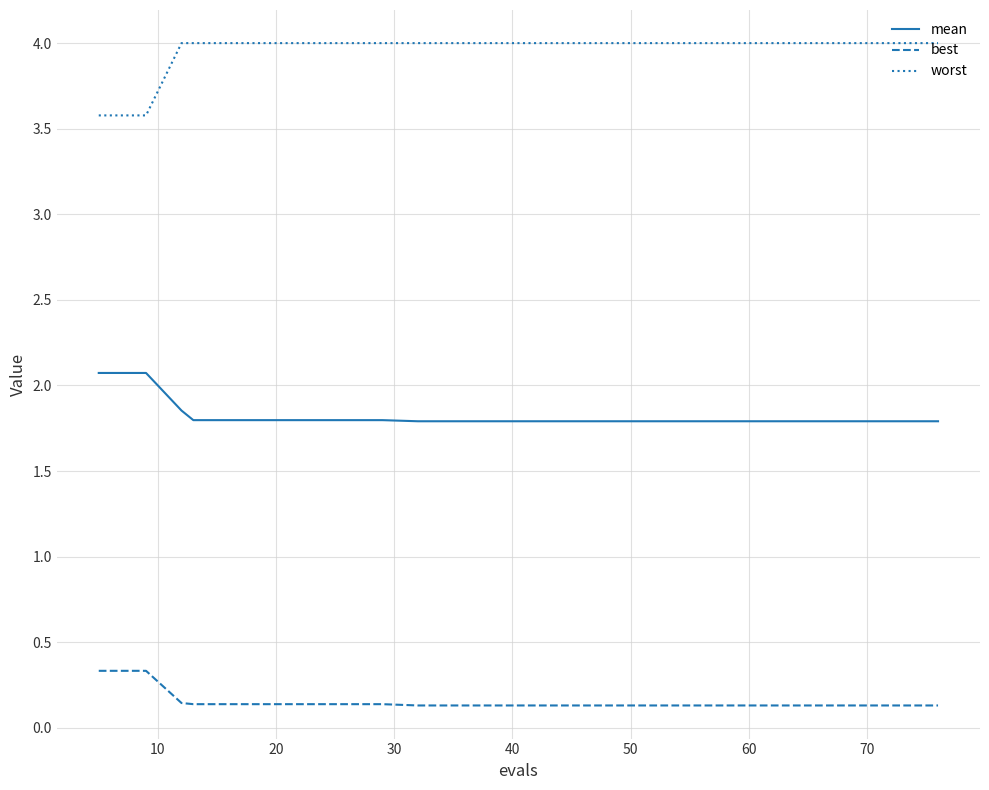

At how many categories does at least one series exceed 0?

20